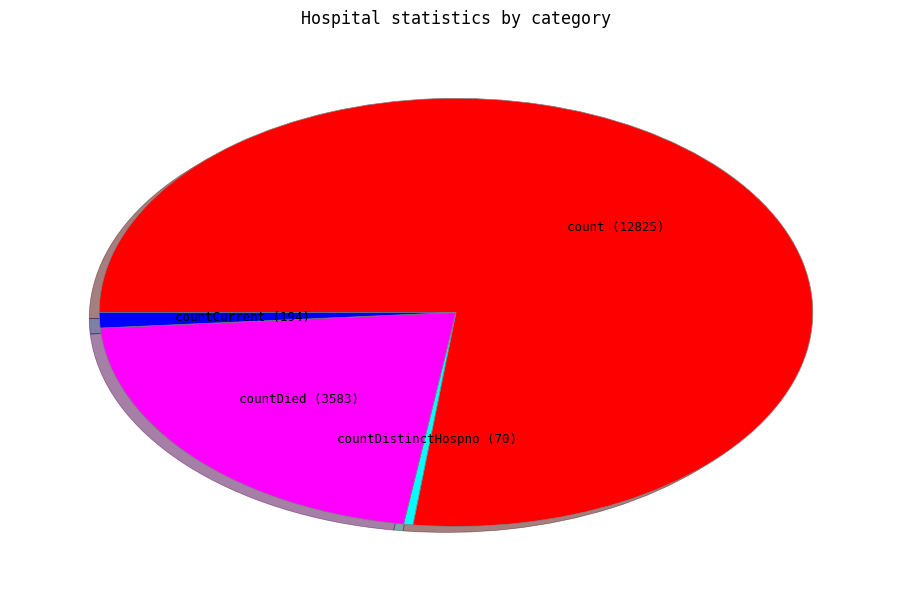

Is there a majority slice in this chart?

Yes